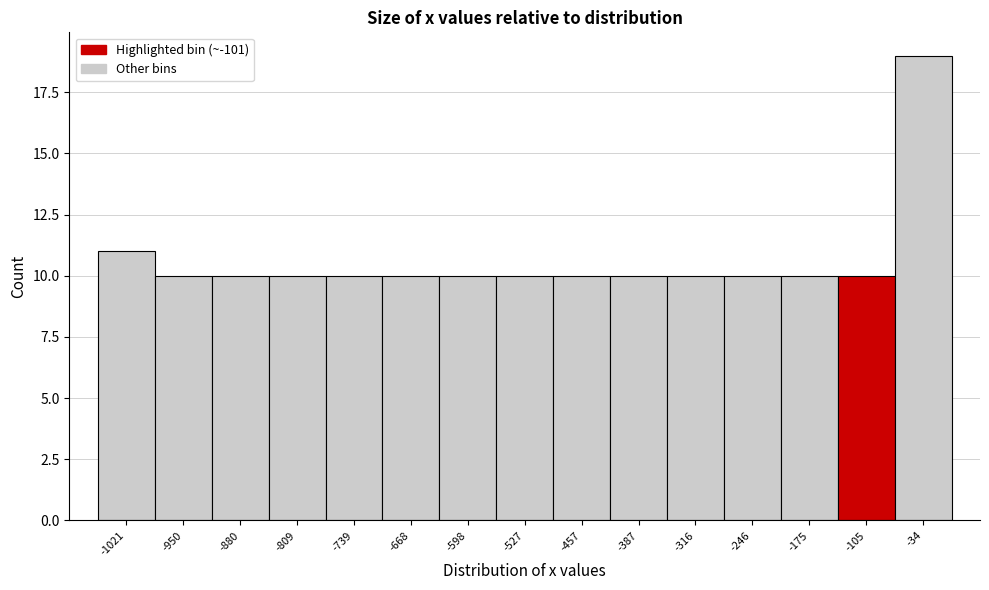

Over which range of the x-axis is the bar tallest?

-70 to 0